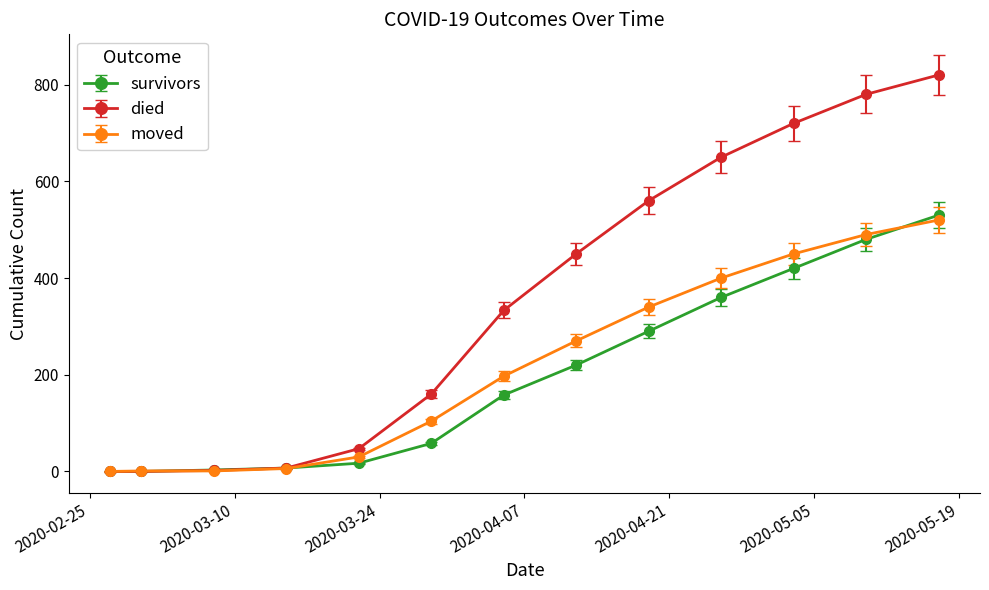

Which series has the widest spread of values?

died